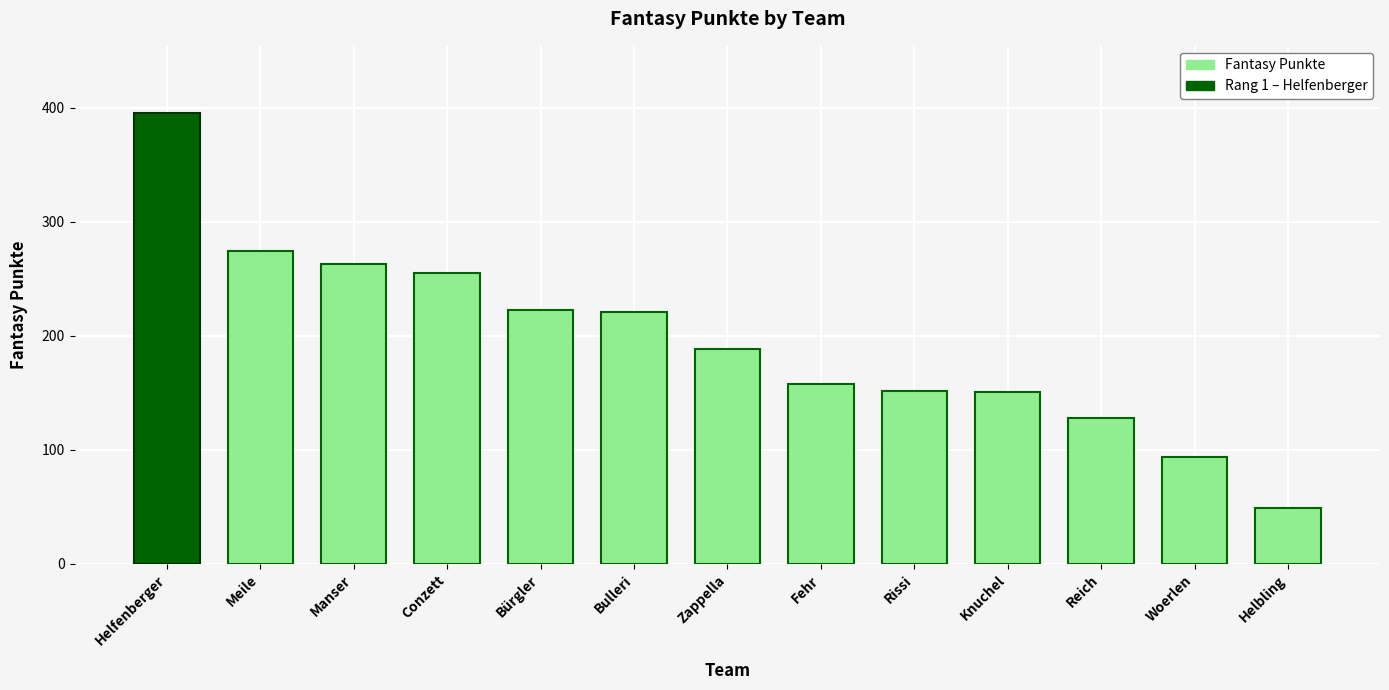

What is the sum of all values?

2551